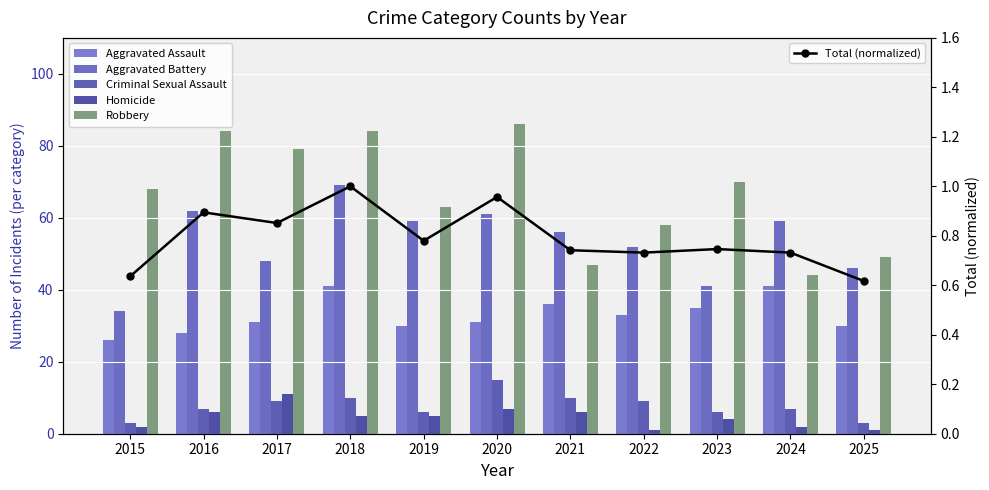

What is the average value of the Aggravated Assault series?

32.9